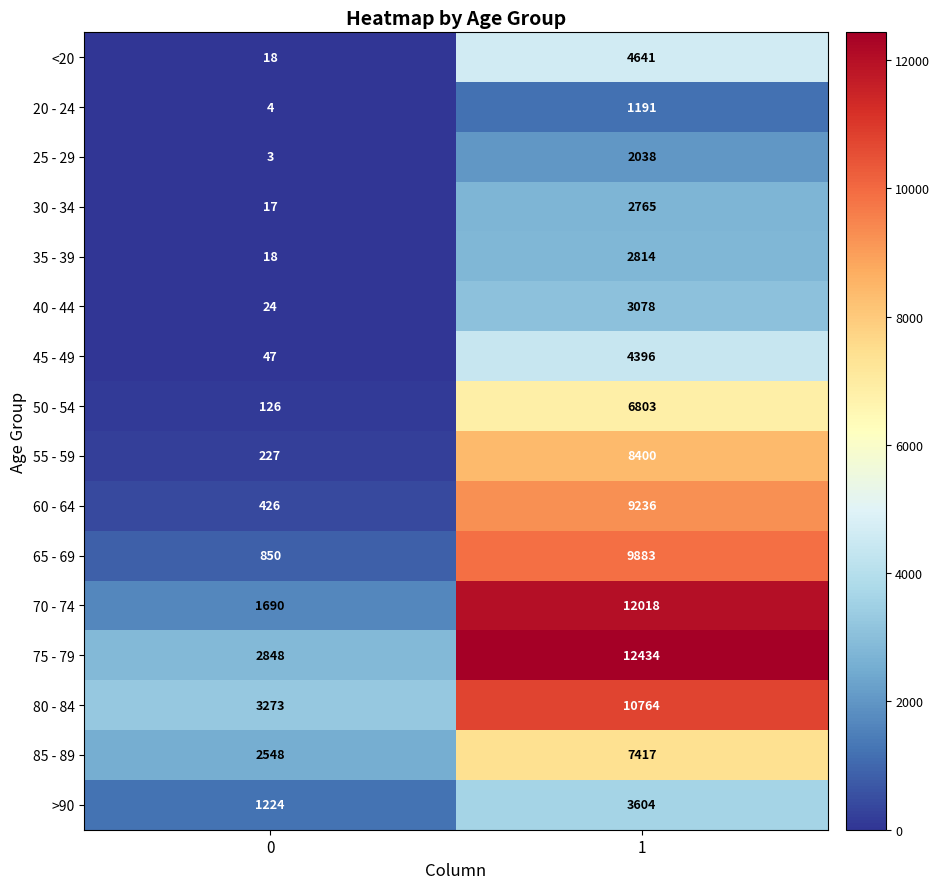

Rank the series by their maximum value, from lowest to highest.

20 - 24, 25 - 29, 30 - 34, 35 - 39, 40 - 44, >90, 45 - 49, <20, 50 - 54, 85 - 89, 55 - 59, 60 - 64, 65 - 69, 80 - 84, 70 - 74, 75 - 79